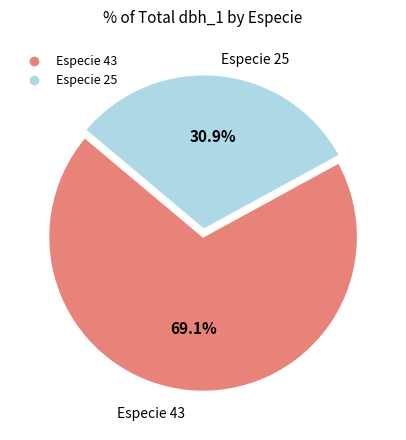

Is there a majority slice in this chart?

Yes